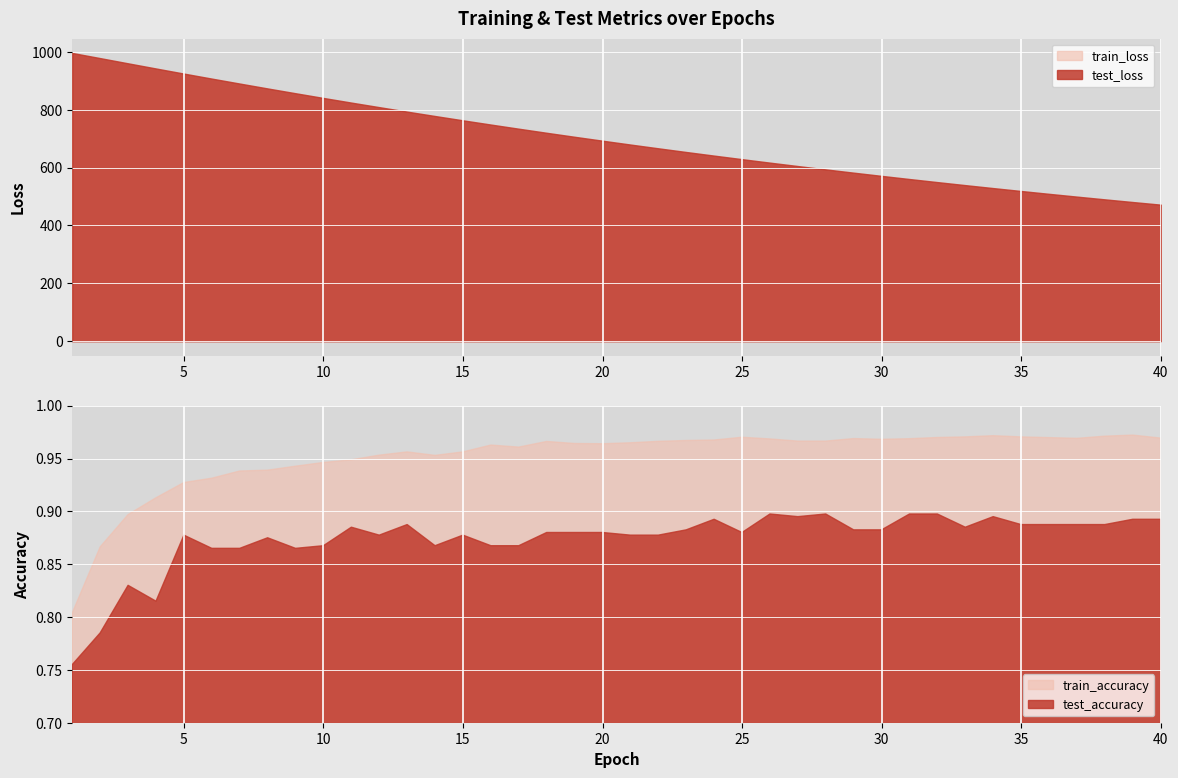

True or false: test_loss has a value of 571.4 at 30.

True